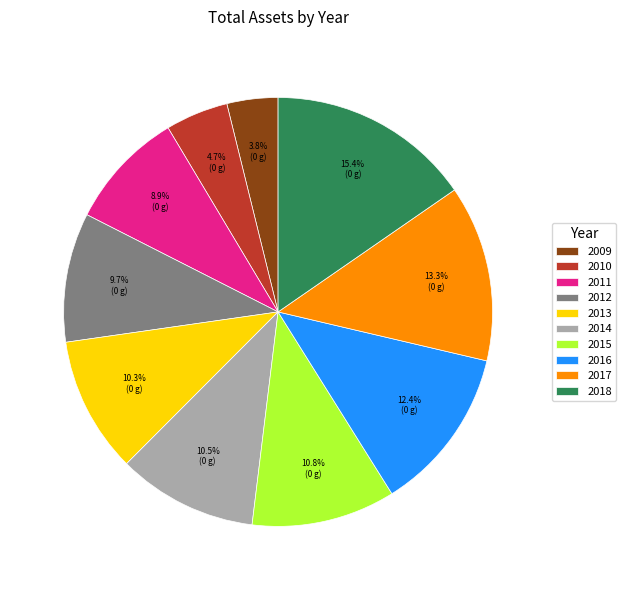

What is the smallest slice in the pie chart?

2009